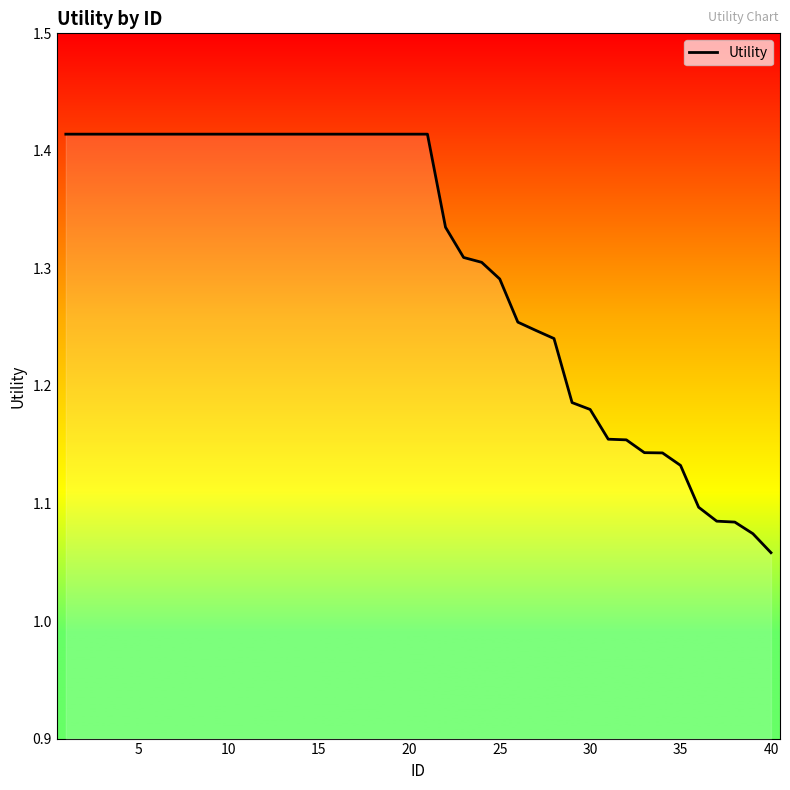

How many lines are shown in the chart?

1